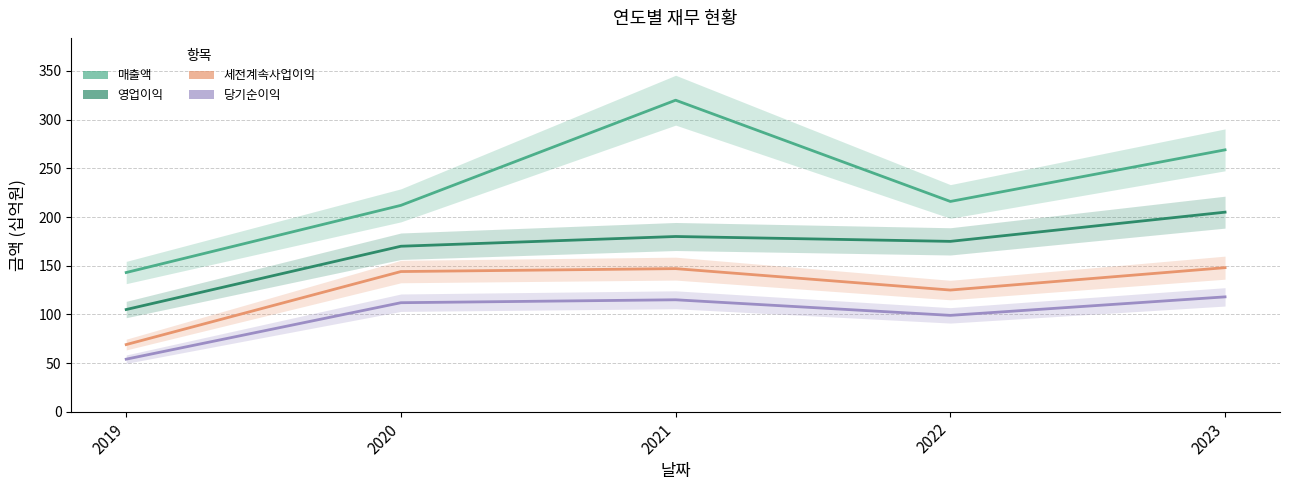

True or false: 영업이익 and 당기순이익 cross at least once.

False